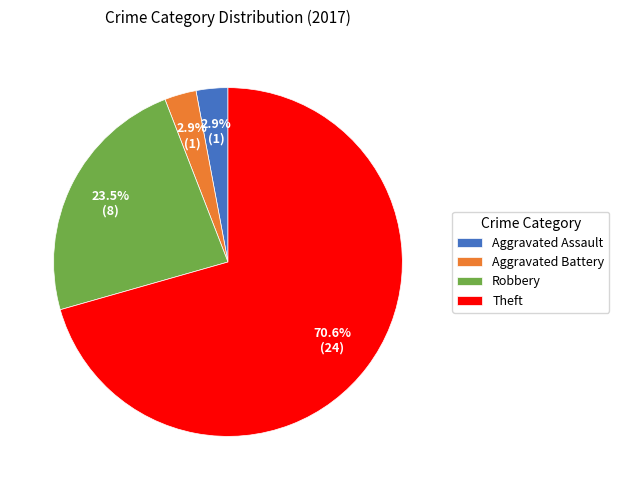

Combined, do Theft and Aggravated Assault account for over 50%?

Yes